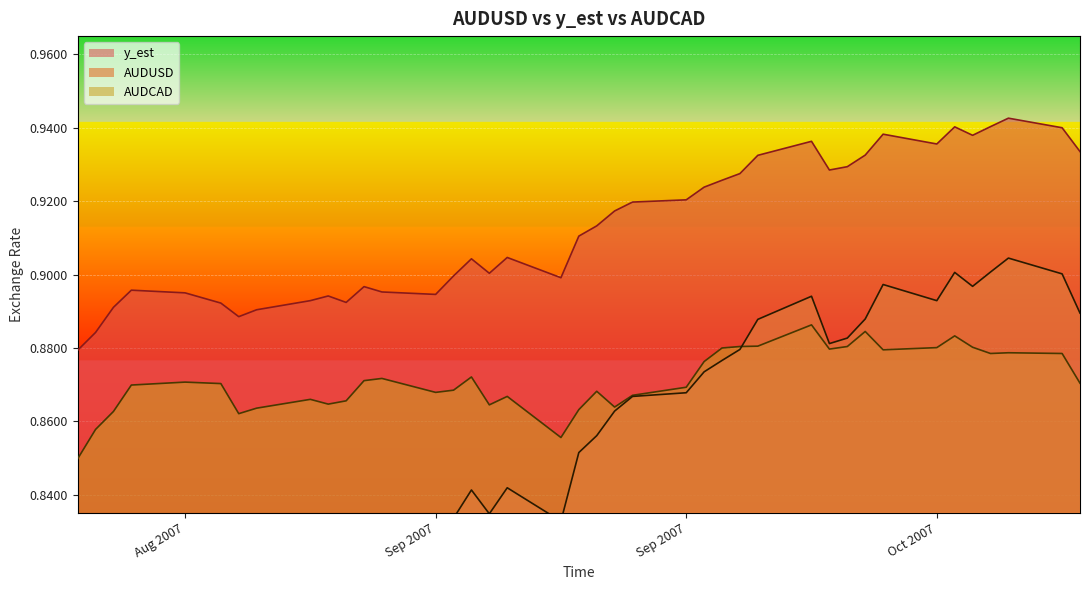

In y_est, how many points are higher than both neighbors (excluding endpoints)?

9